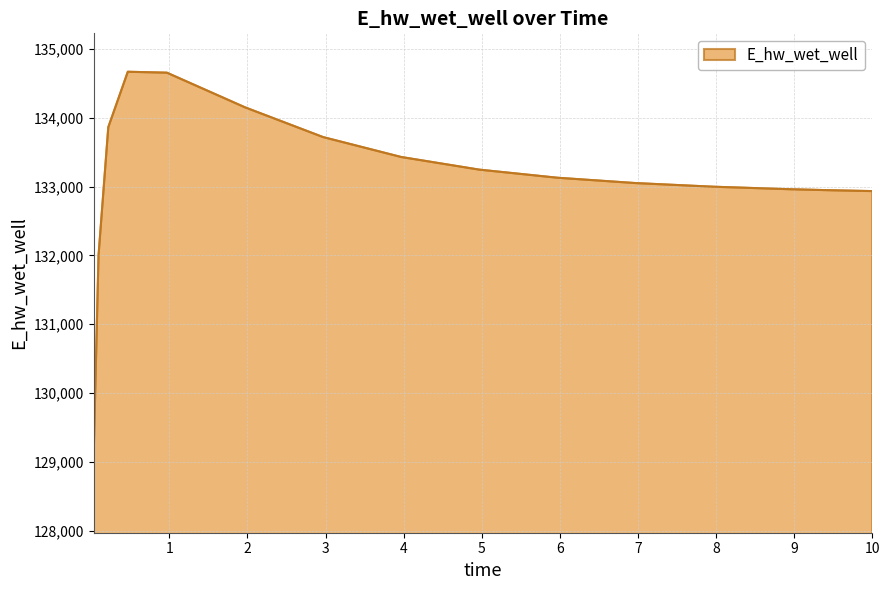

Does the chart display data point markers on the line(s)?

No